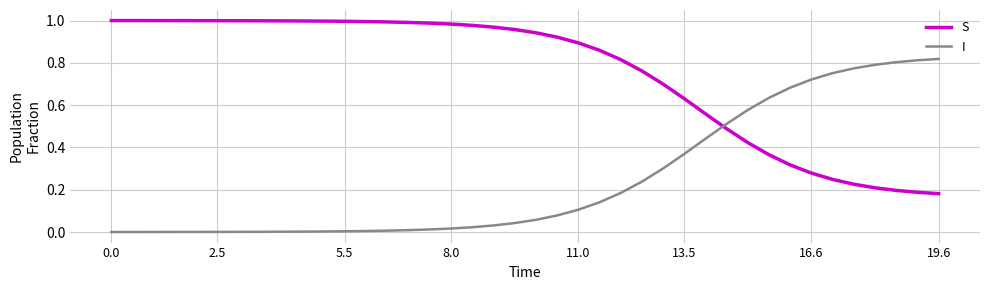

List the series in order of their peak value, lowest first.

I, S